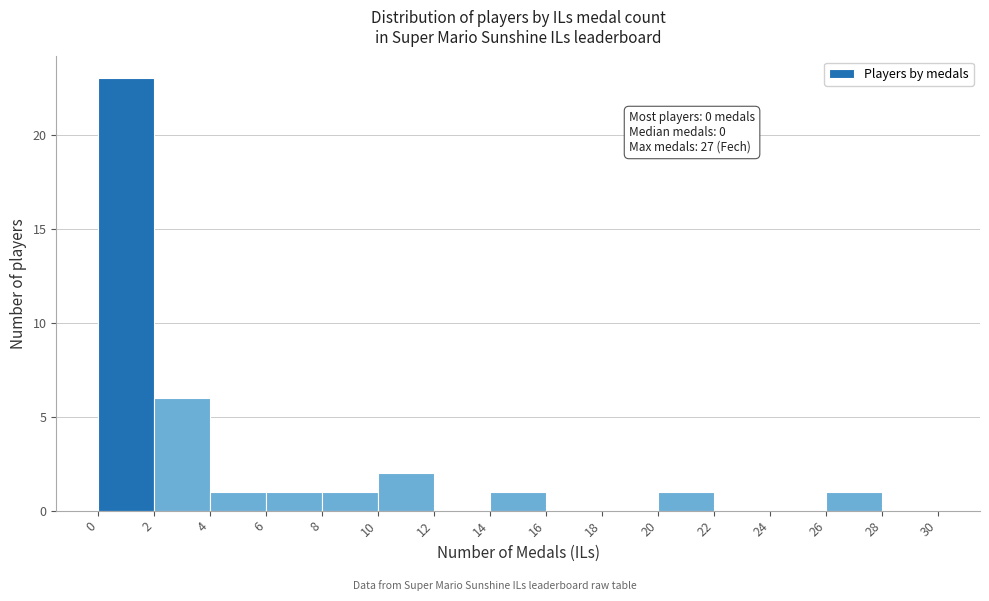

Over which range of the x-axis is the bar tallest?

0 to 2